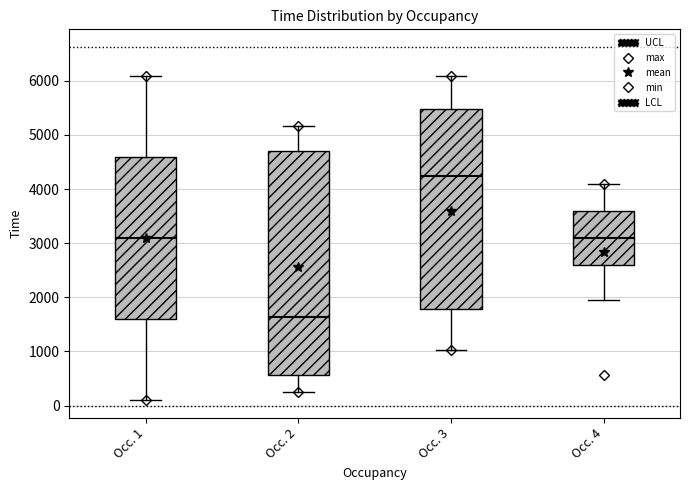

Reading left to right, transcribe this box plot: for each box, give where its median line is, the range the box spans, and where its two whiskers end, as read against the y-axis. The values are not printed on the chart, so give them approximately, as read against the axis.

Occ. 1: median 3100, box 1600 to 4600, whiskers 100 to 6100
Occ. 2: median 1600, box 600 to 4700, whiskers 300 to 5200
Occ. 3: median 4200, box 1800 to 5500, whiskers 1000 to 6100
Occ. 4: median 3100, box 2600 to 3600, whiskers 1900 to 4100